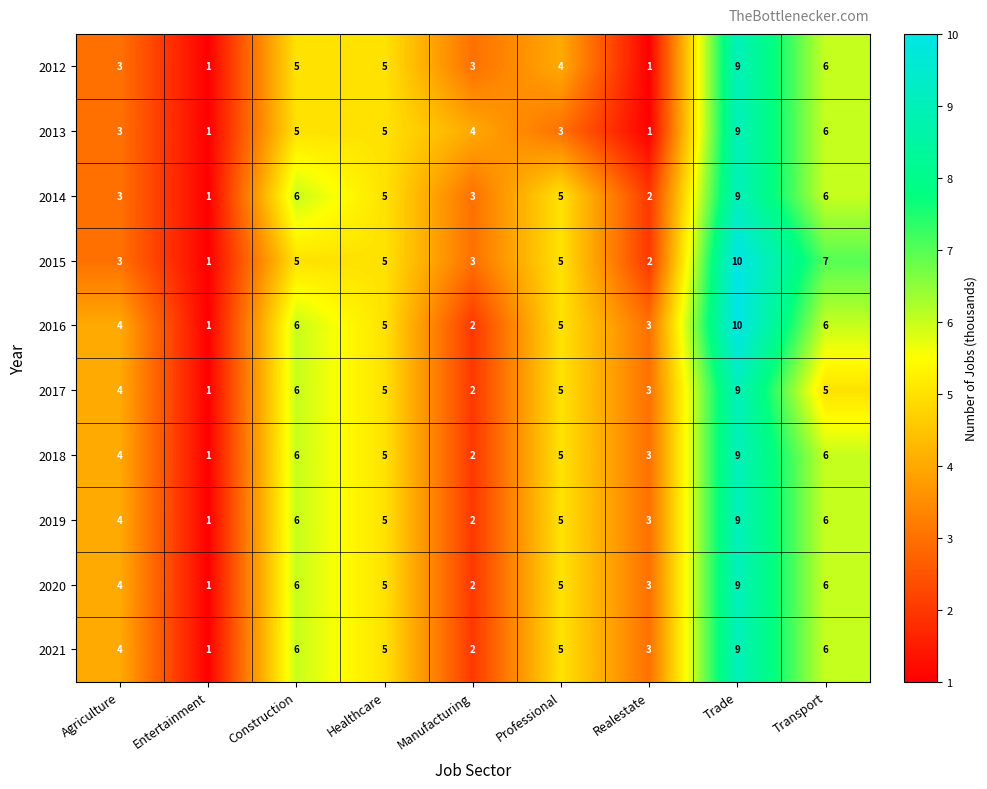

Which series has the largest total across all categories?

2016